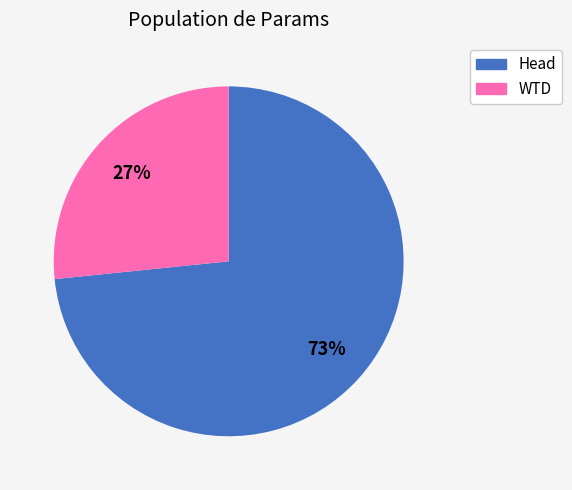

Is there any slice that represents more than half of the pie?

Yes